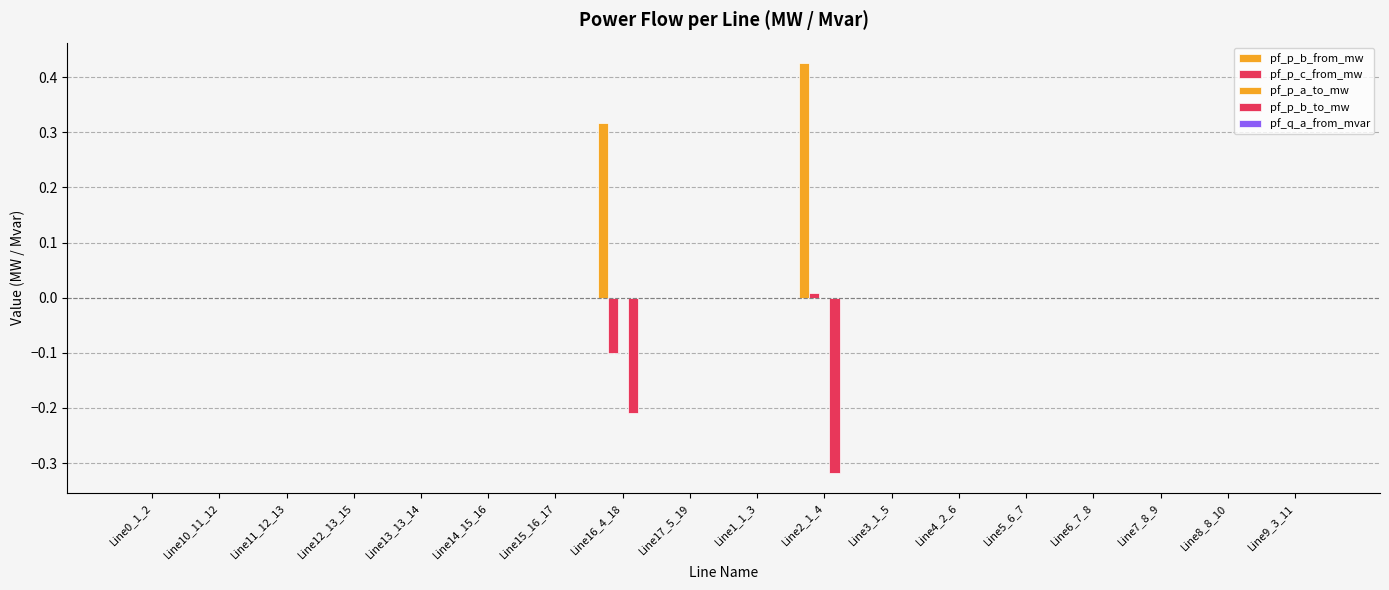

Which category has the highest value in the pf_p_b_to_mw series?

Line0_1_2